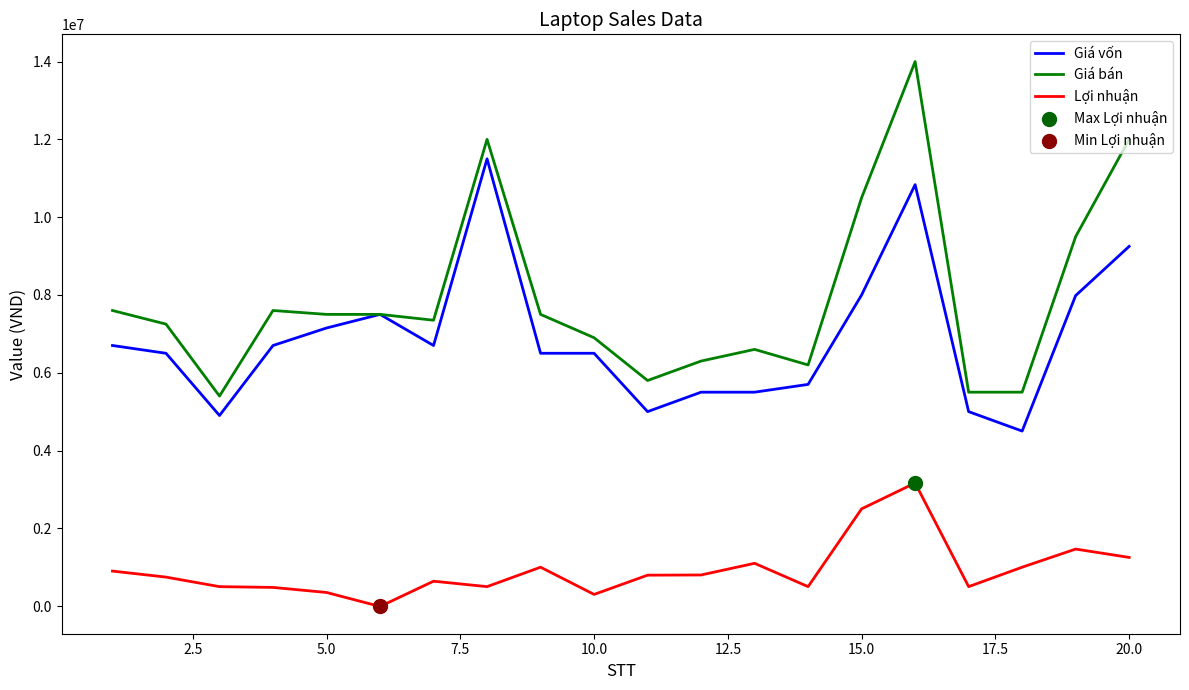

At how many categories does at least one series exceed 3413591?

20